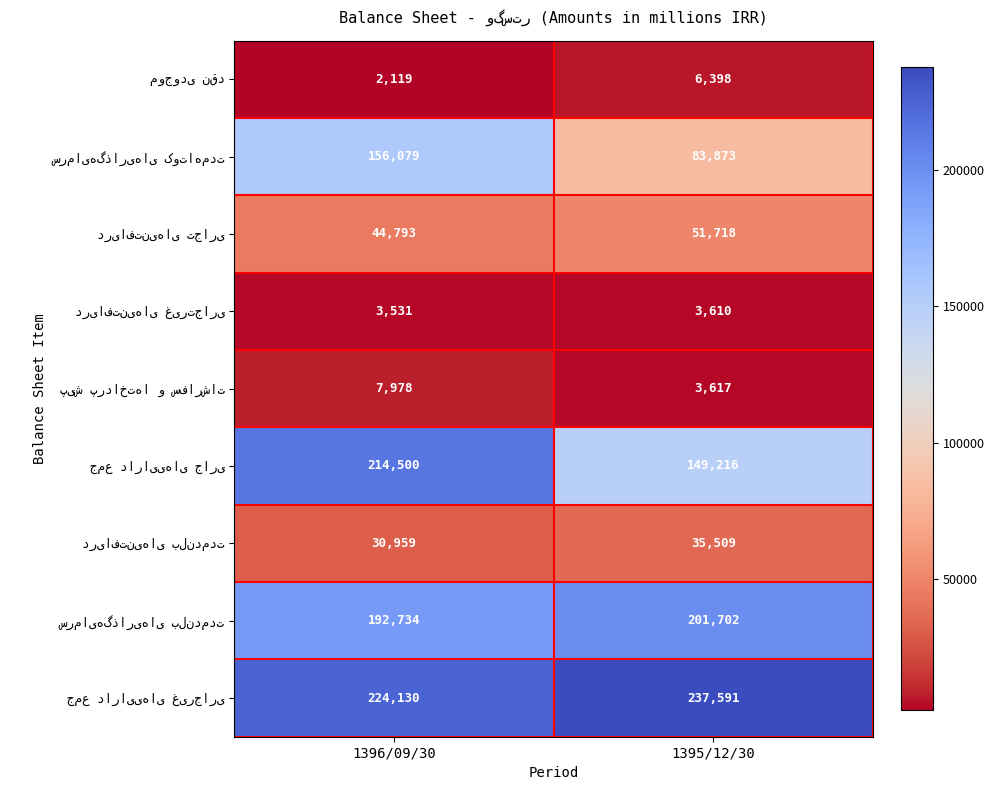

What is the total value across all series at 1395/12/30?

773234